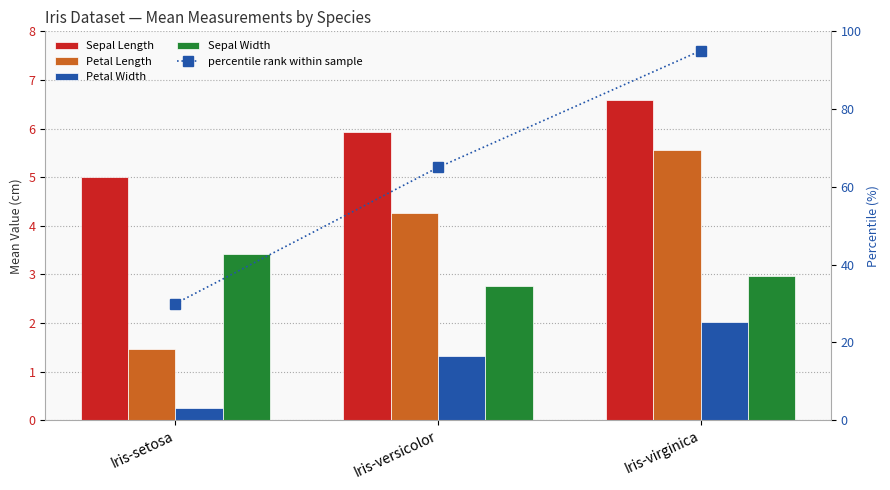

At which label does percentile rank within sample first exceed 65?

Iris-virginica